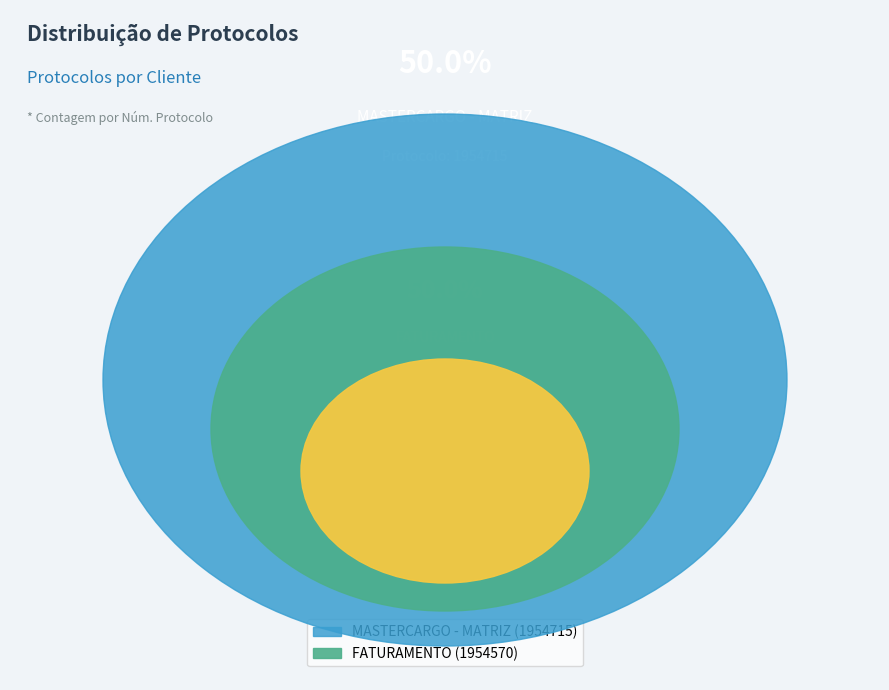

Does any single category account for the majority?

Yes